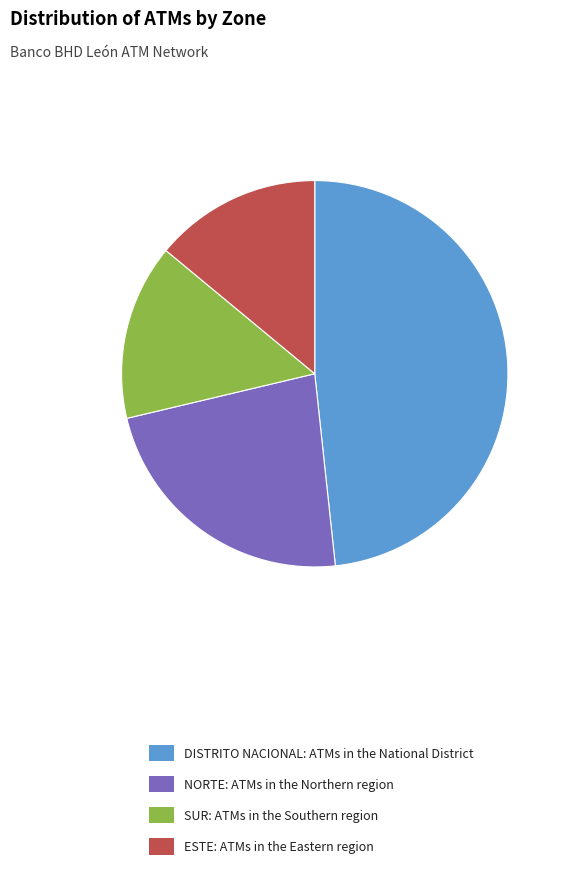

Approximately how many times larger is the value at ESTE: ATMs in the Eastern region compared to DISTRITO NACIONAL: ATMs in the National District?

0.3